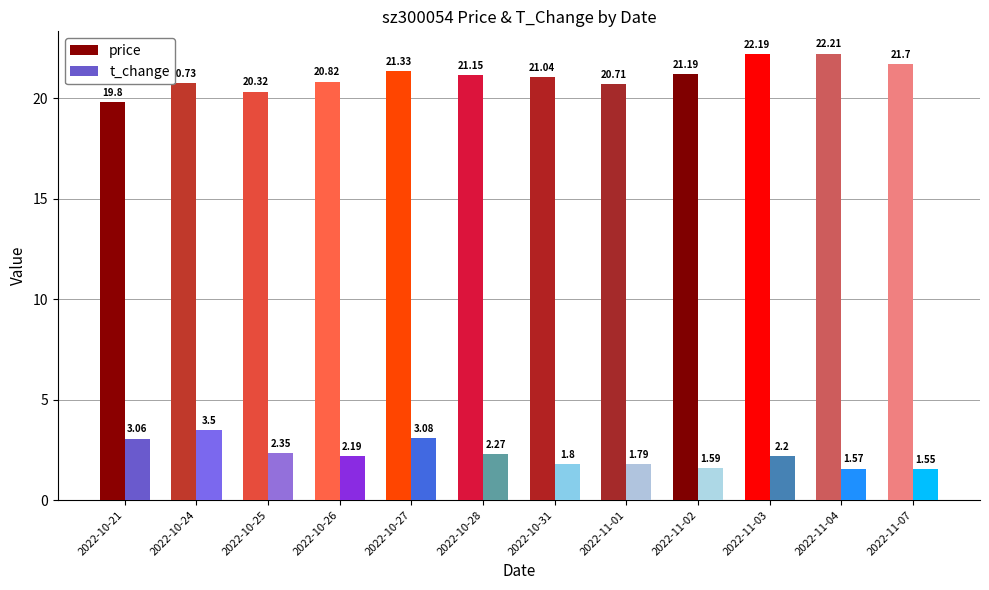

List the series in order of their peak value, lowest first.

t_change, price